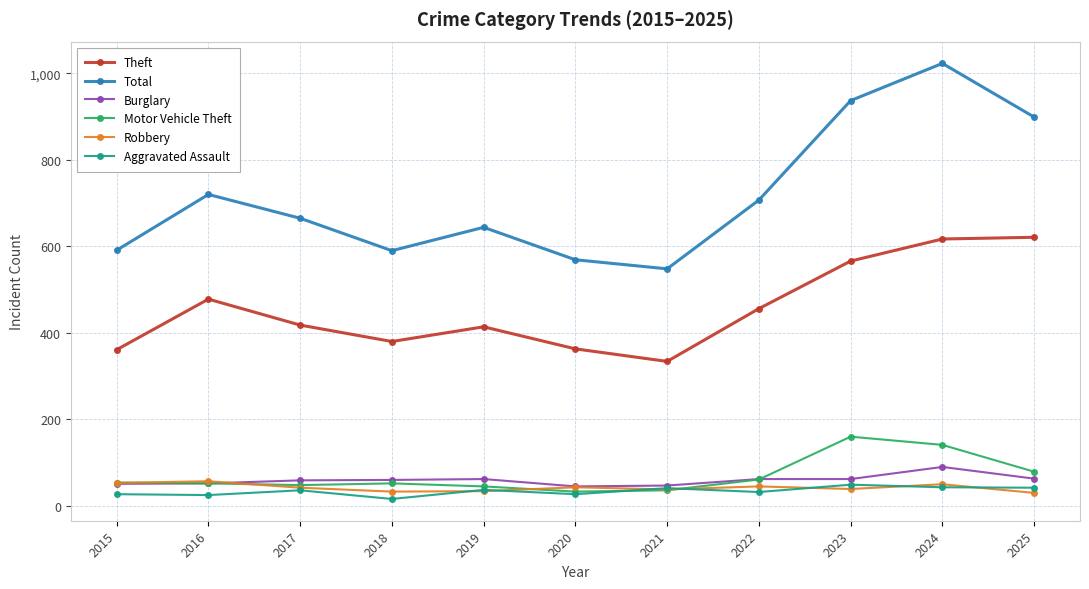

True or false: Theft and Total cross at least once.

False